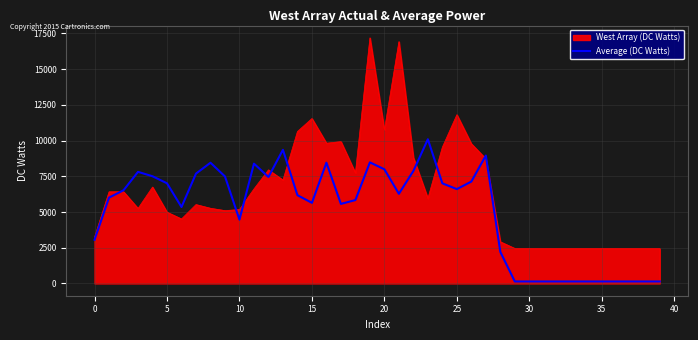

List the series in order of their peak value, highest first.

West Array (DC Watts), Average (DC Watts)